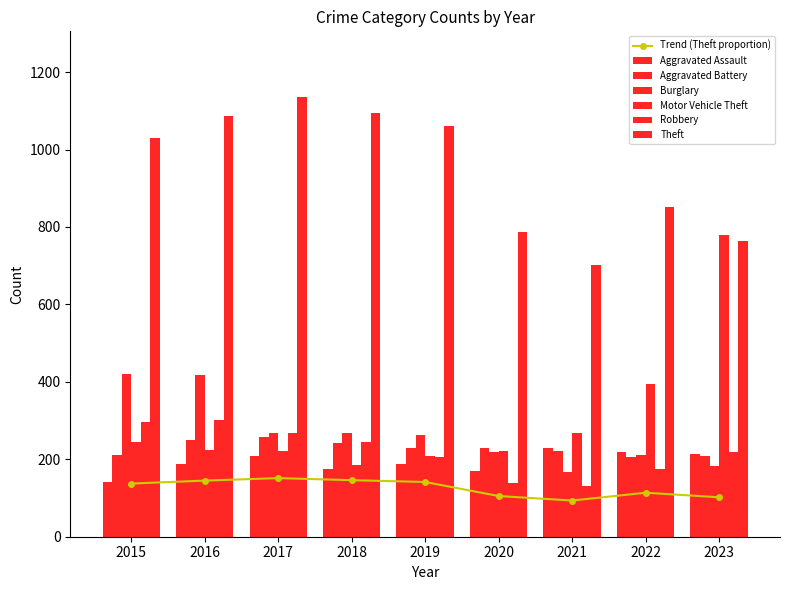

The value of Motor Vehicle Theft at 2021 is 475.2. True or false?

False